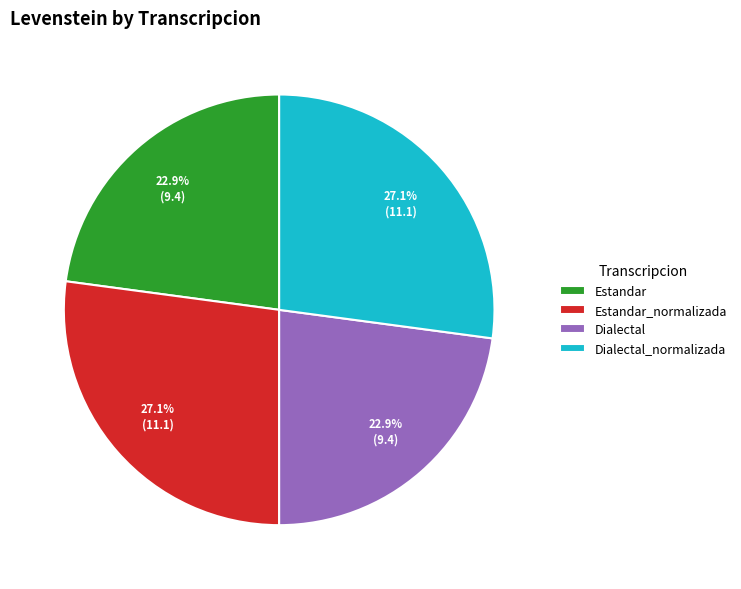

The Dialectal_normalizada slice represents 27% of the pie. True or false?

True